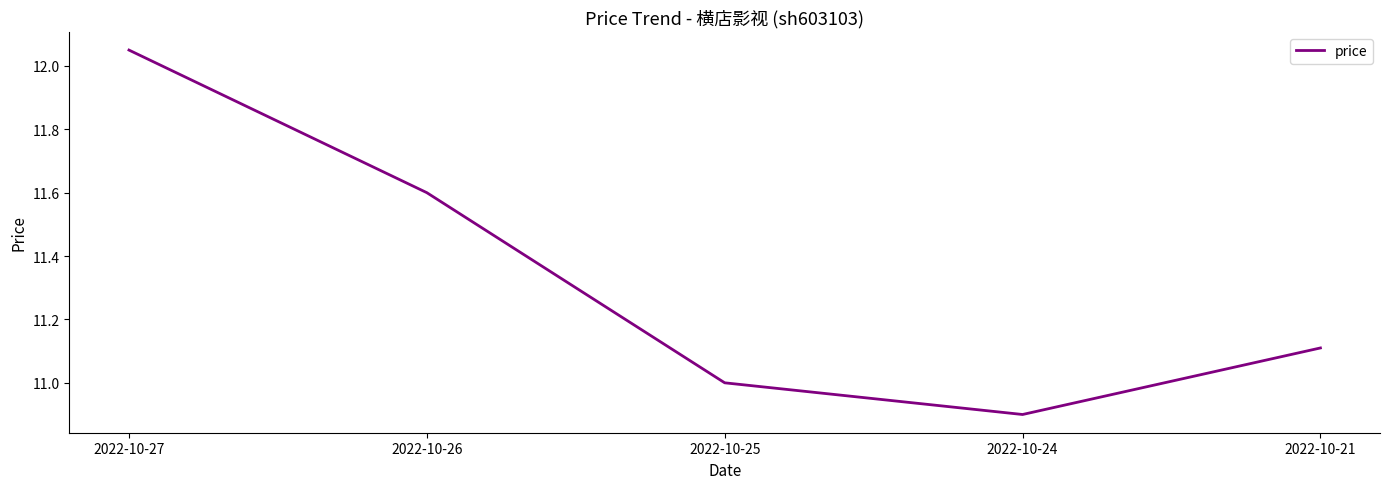

What is the change in value from 2022-10-25 to 2022-10-24?

-0.1